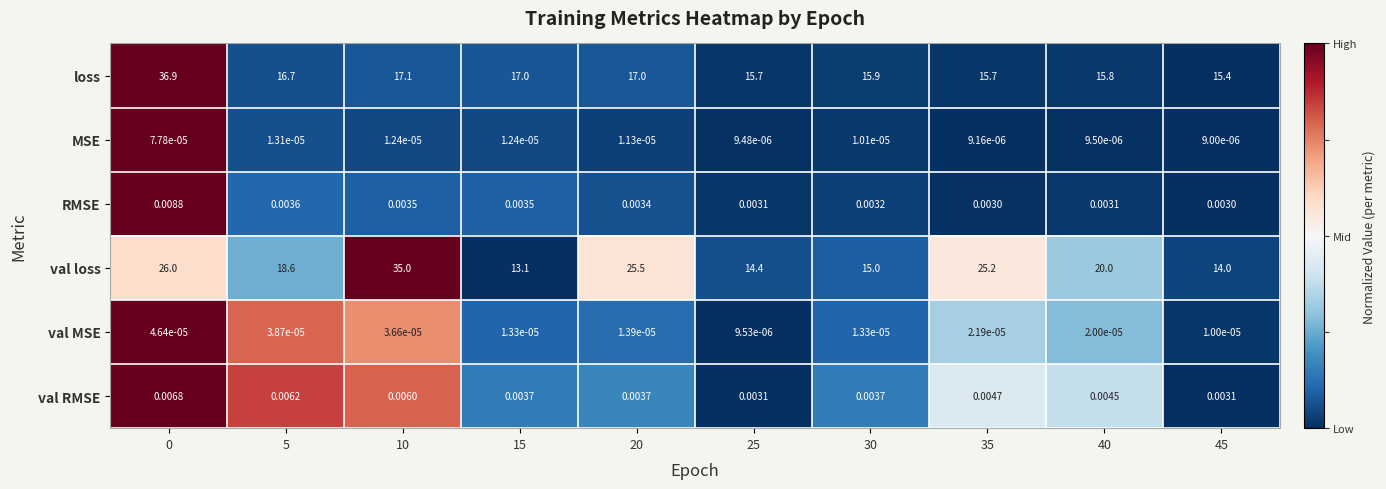

Is the value of val MSE at 0 greater than the value of val RMSE at 5?

No